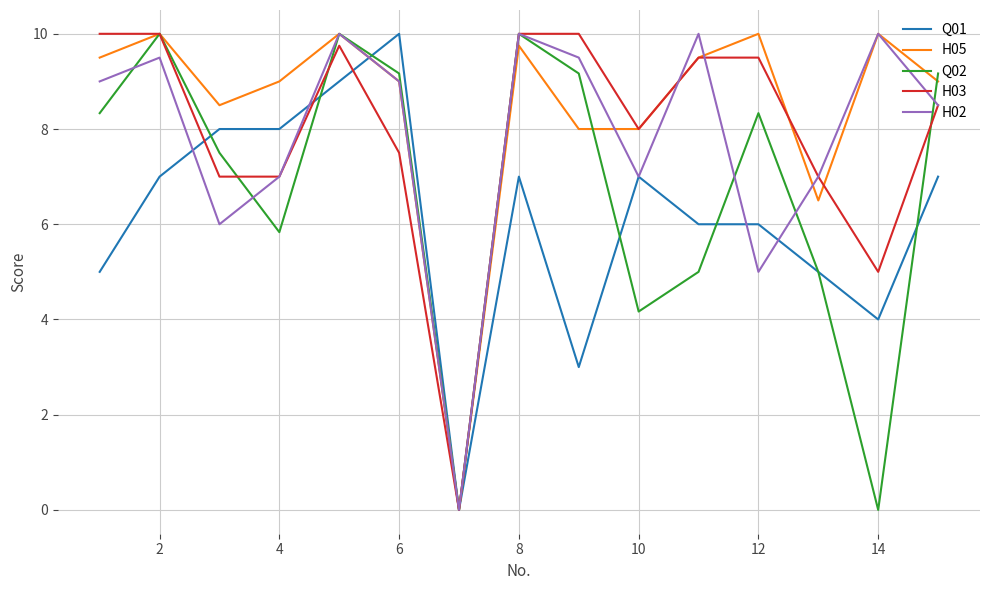

What is the average value of the Q02 series?

6.8